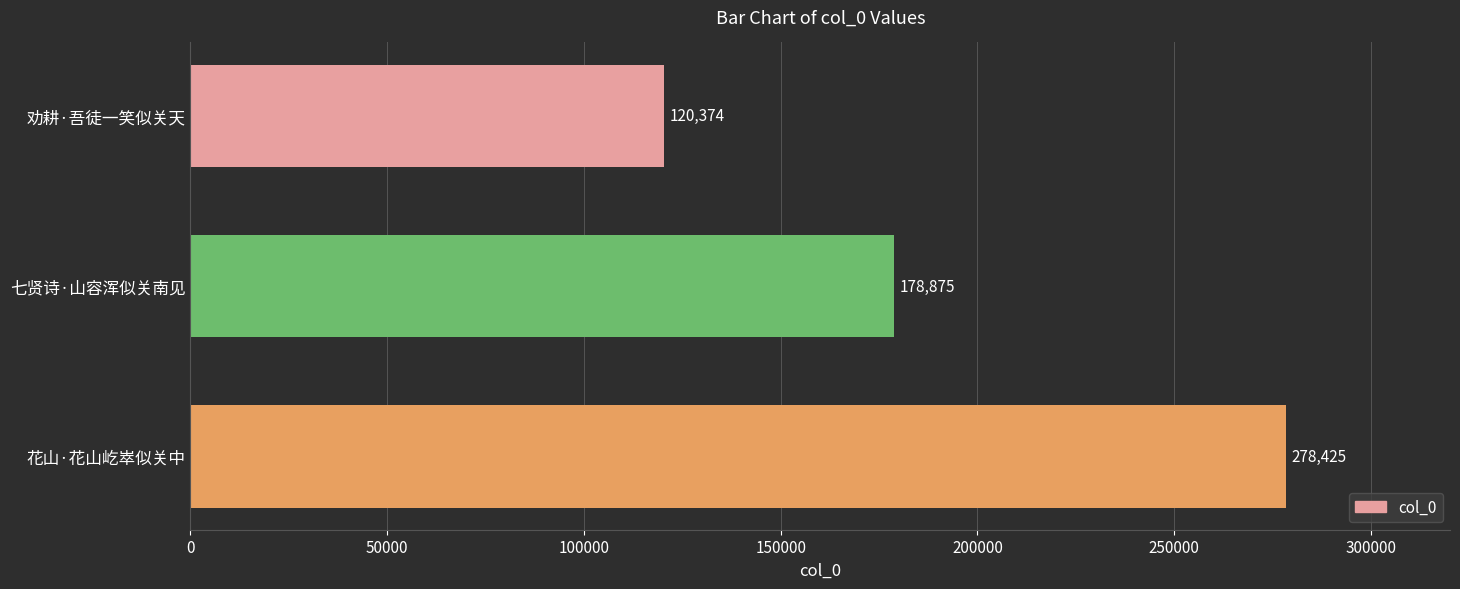

What is the change in value from 花山·花山屹崒似关中 to 劝耕·吾徒一笑似关天?

-158051